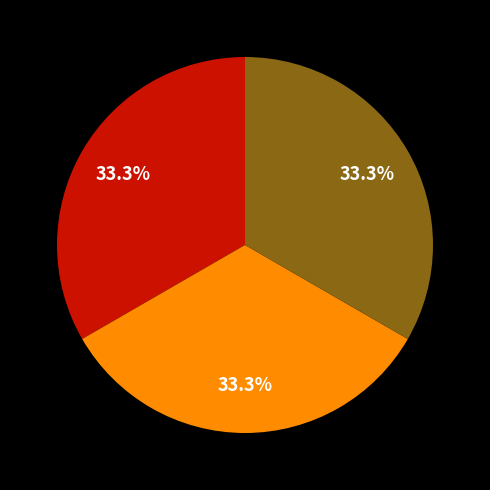

Is there a majority slice in this chart?

No